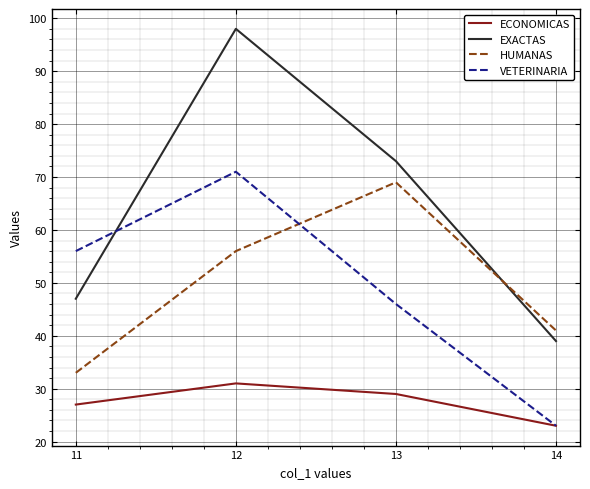

Which series has the largest total across all categories?

EXACTAS